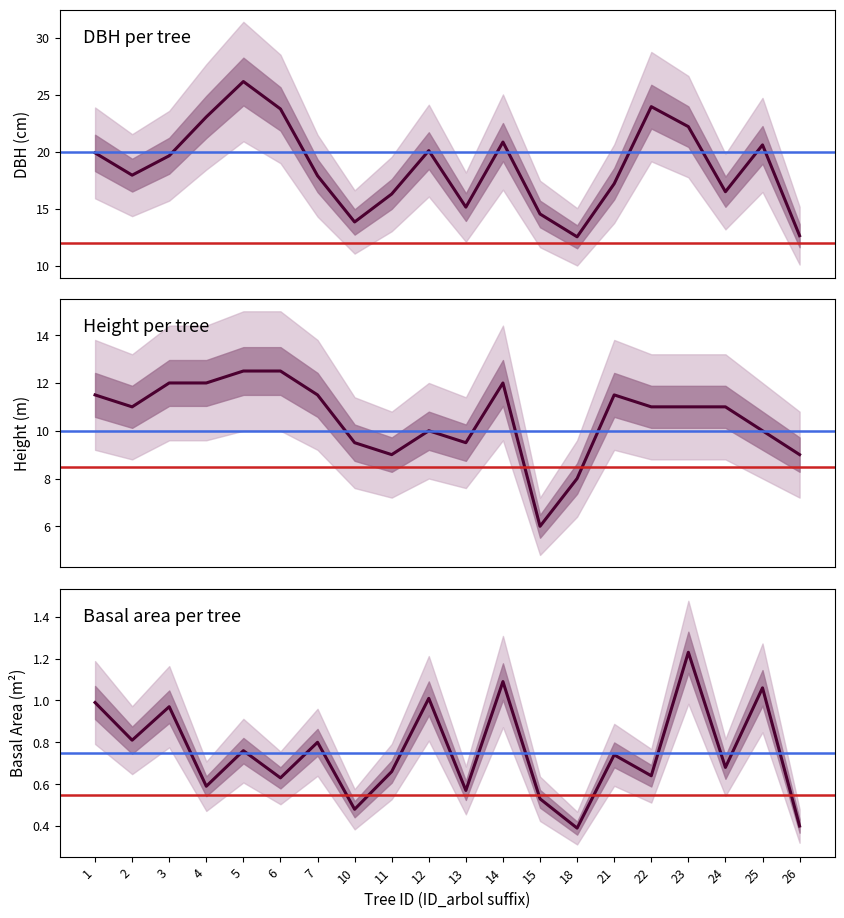

Between 10 and 22, which series saw the biggest shift?

dbh